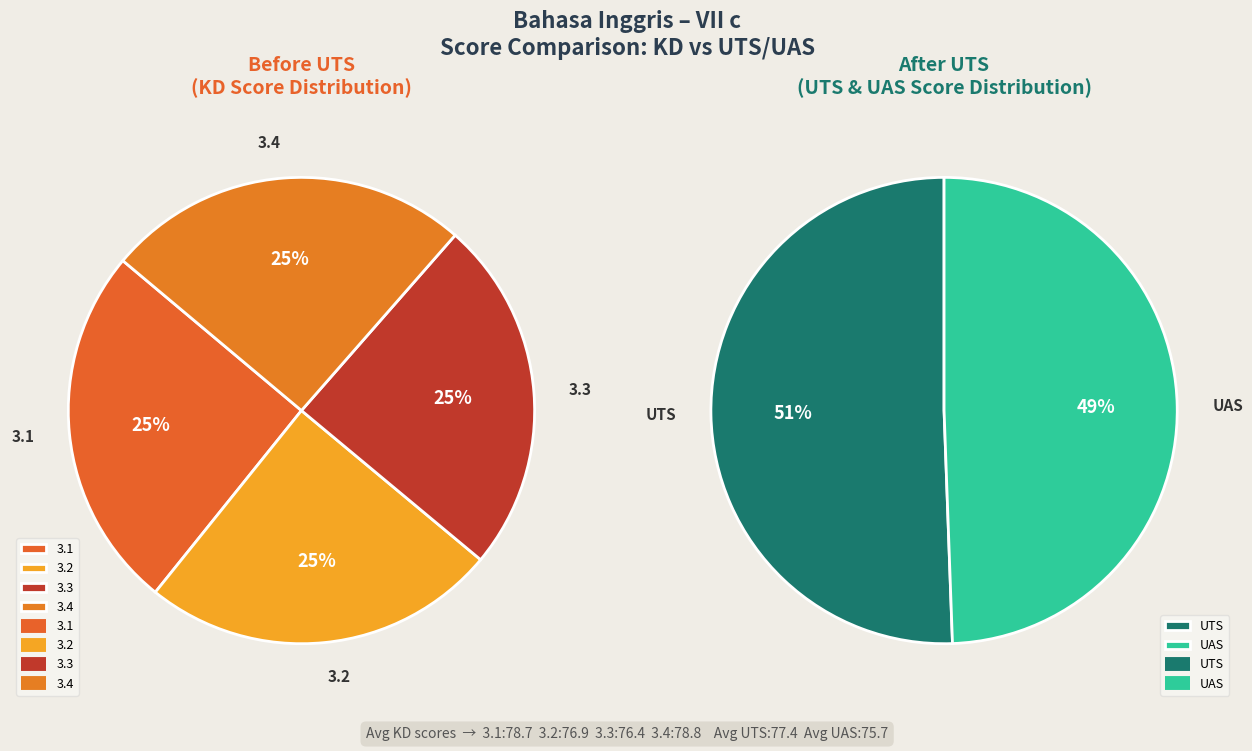

Is it true that UAS is 14% of the pie?

False